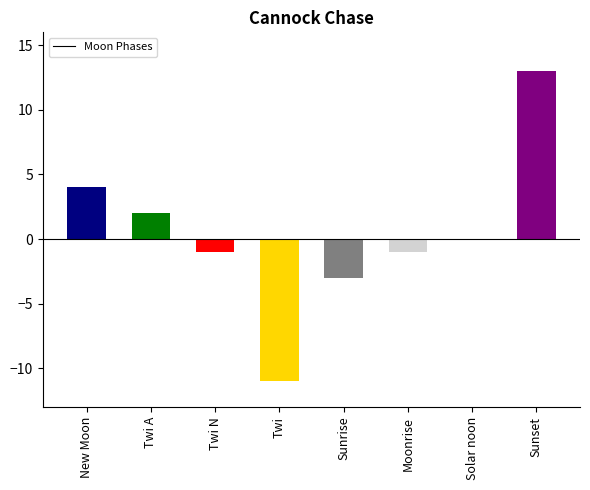

What is the sum of all values?

3